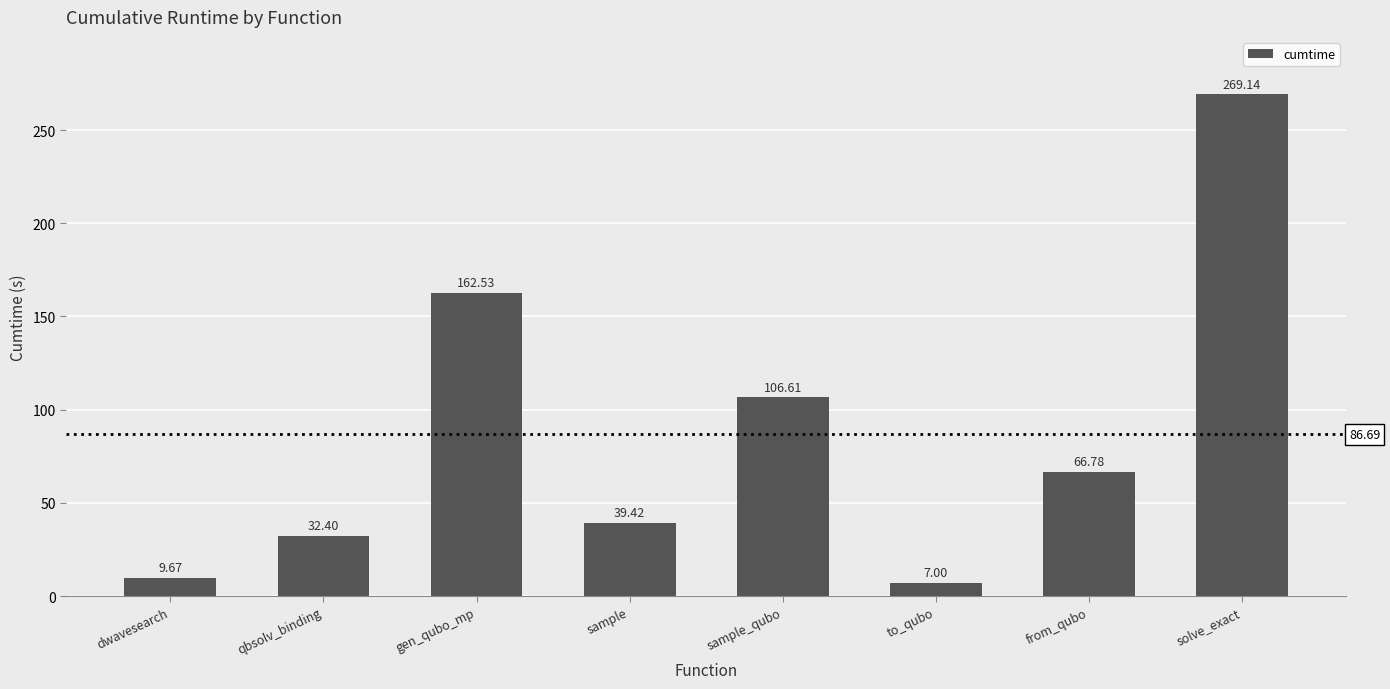

The chart shows a value of 269.1 at solve_exact. True or false?

True